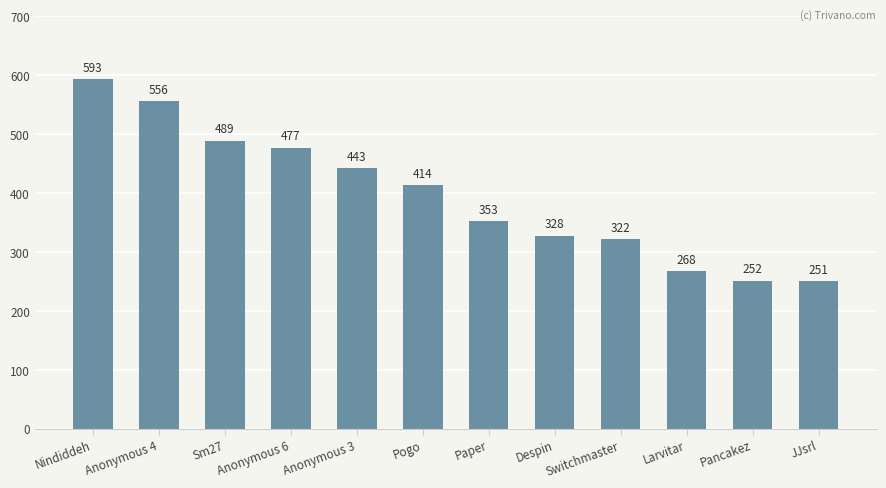

What is the approximate value at Despin, to the nearest 50?

350